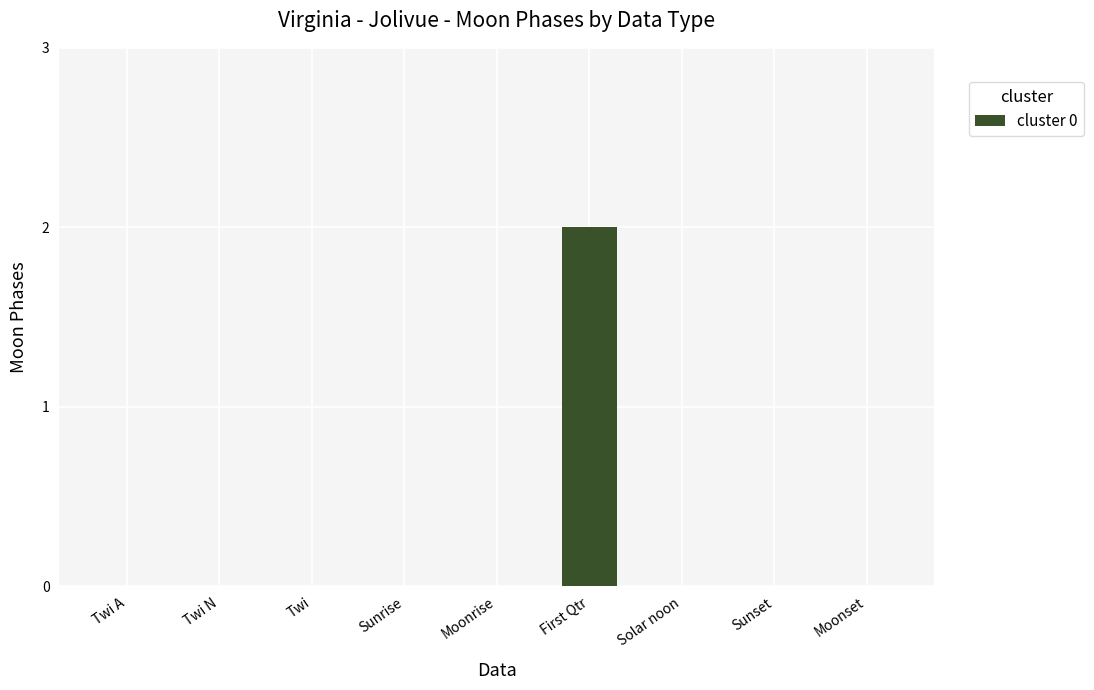

At which category does the chart reach its peak across all series?

First Qtr